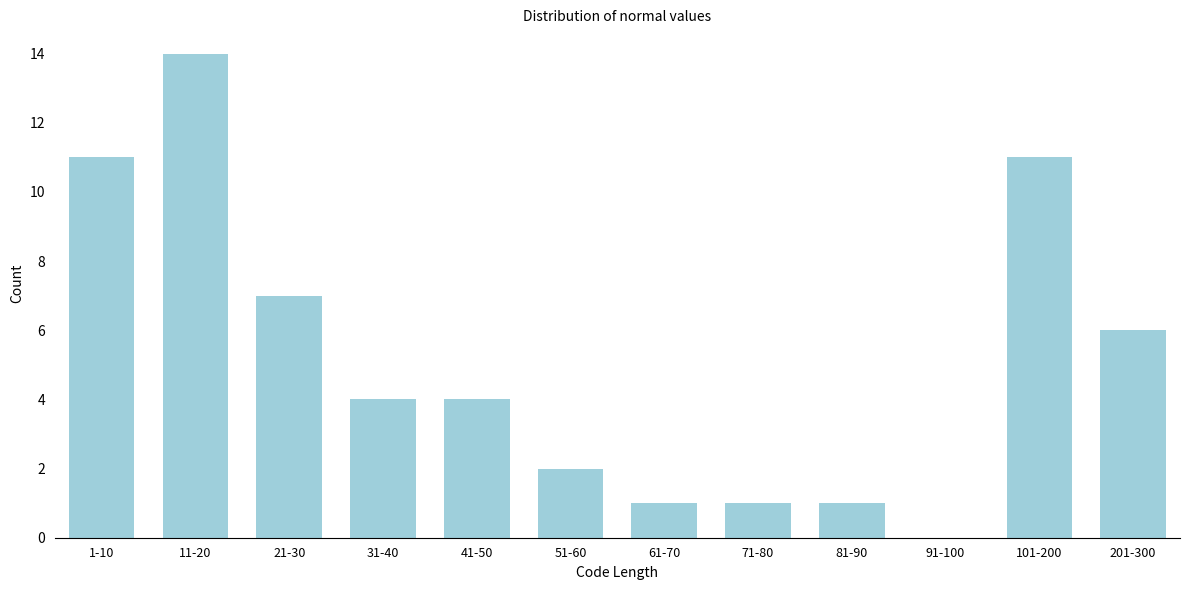

Reading left to right, list all the values displayed in this chart.

1-10=11	11-20=14	21-30=7	31-40=4	41-50=4	51-60=2	61-70=1	71-80=1	81-90=1	91-100=0	101-200=11	201-300=6